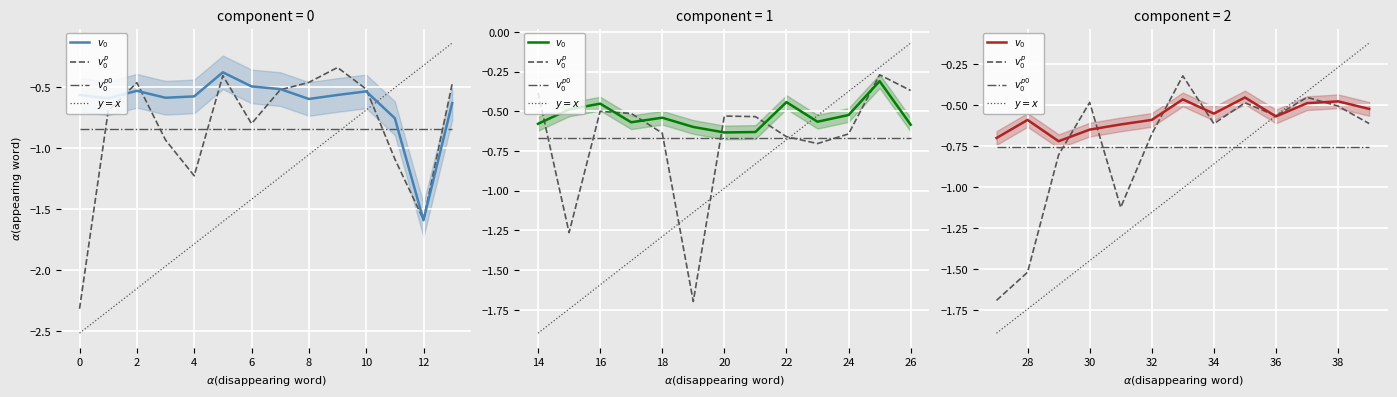

At which category does pirate_logprob reach its first local valley?

1